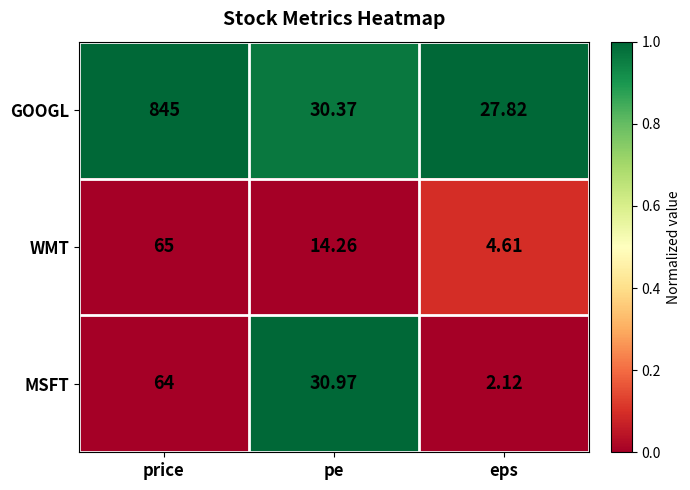

List the labels in order of MSFT value, largest first.

price, pe, eps